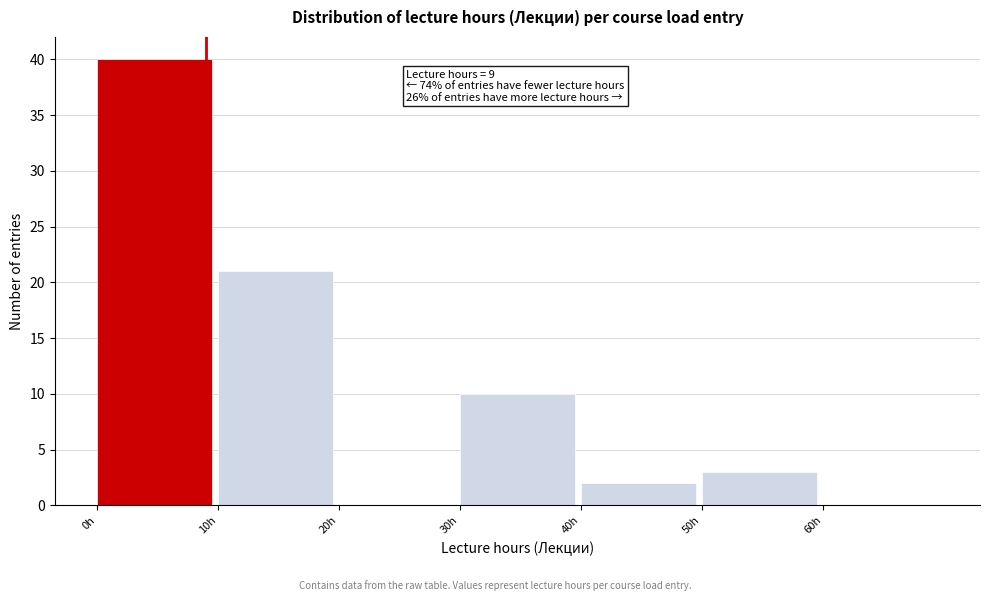

Which range on the x-axis has the tallest bar?

0 to 10